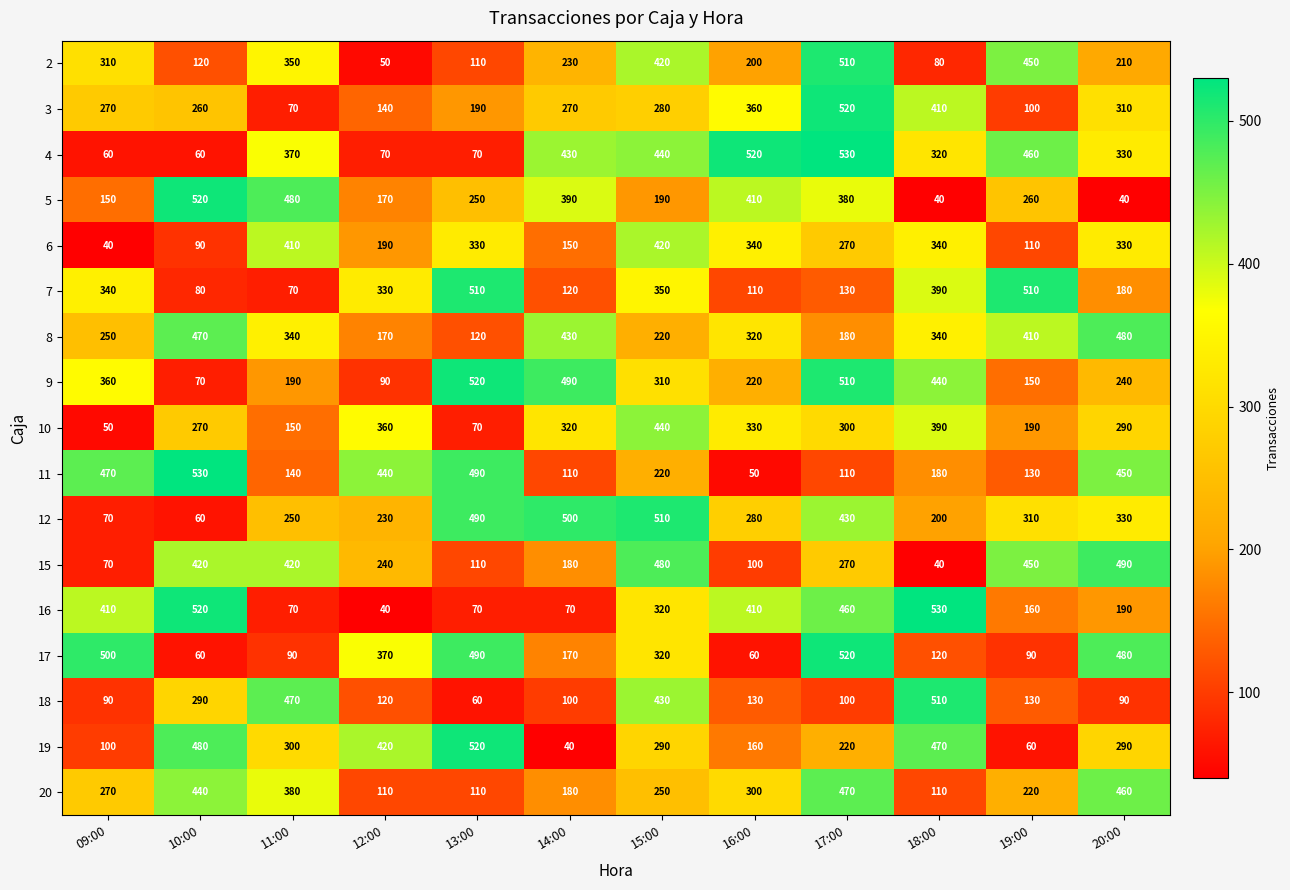

What is the sum of the 3 values at 13:00 and 11:00?

260